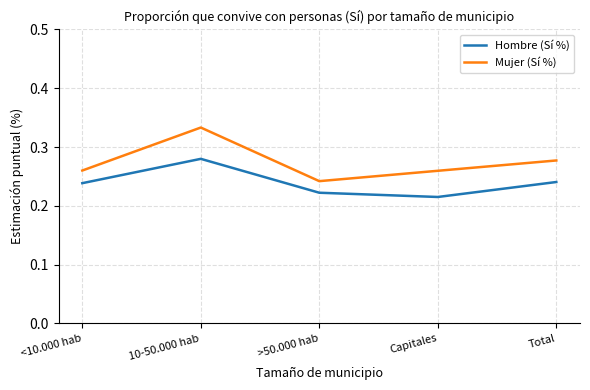

At which category is the sum across all series the highest?

10-50.000 hab